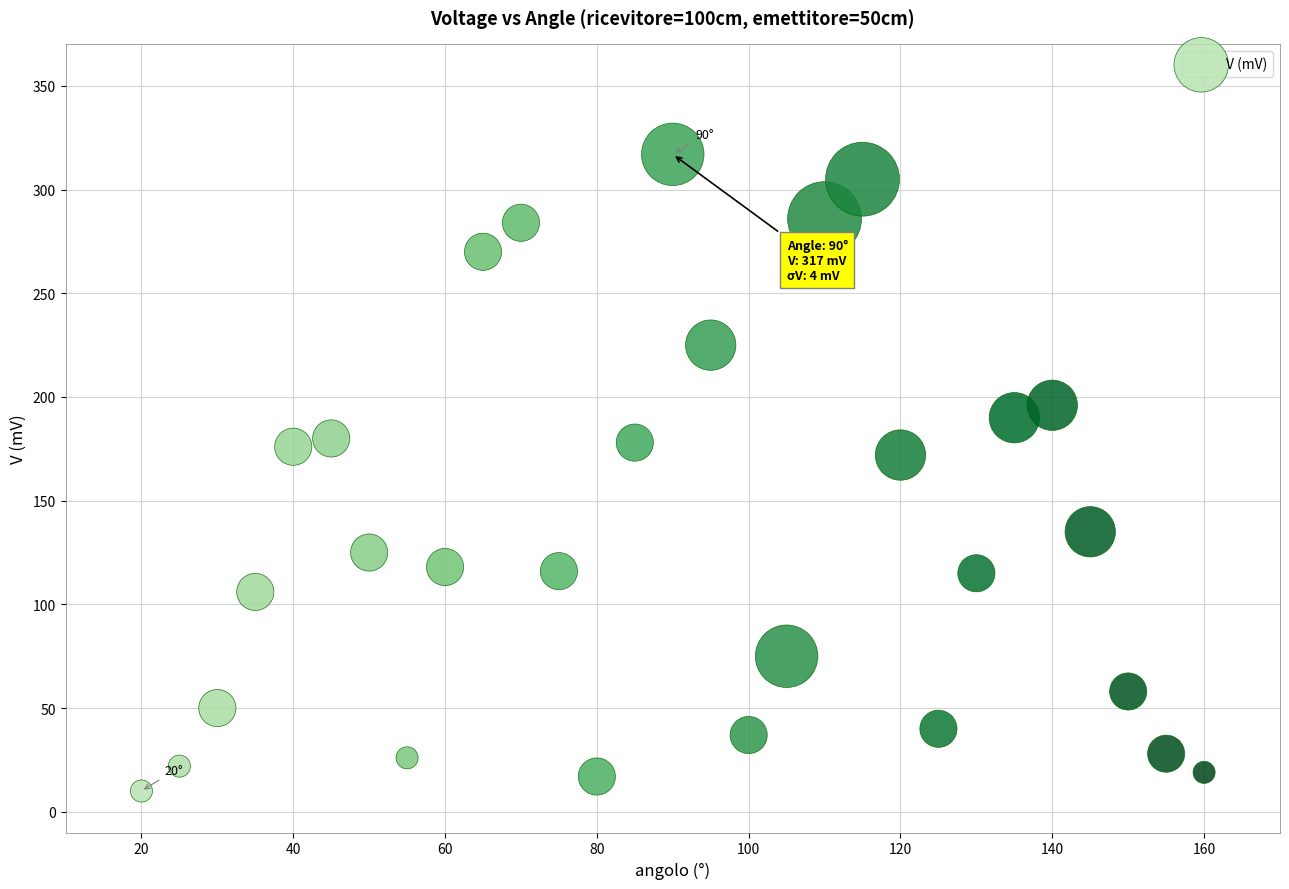

What is the range of Y values (max minus min)?

307